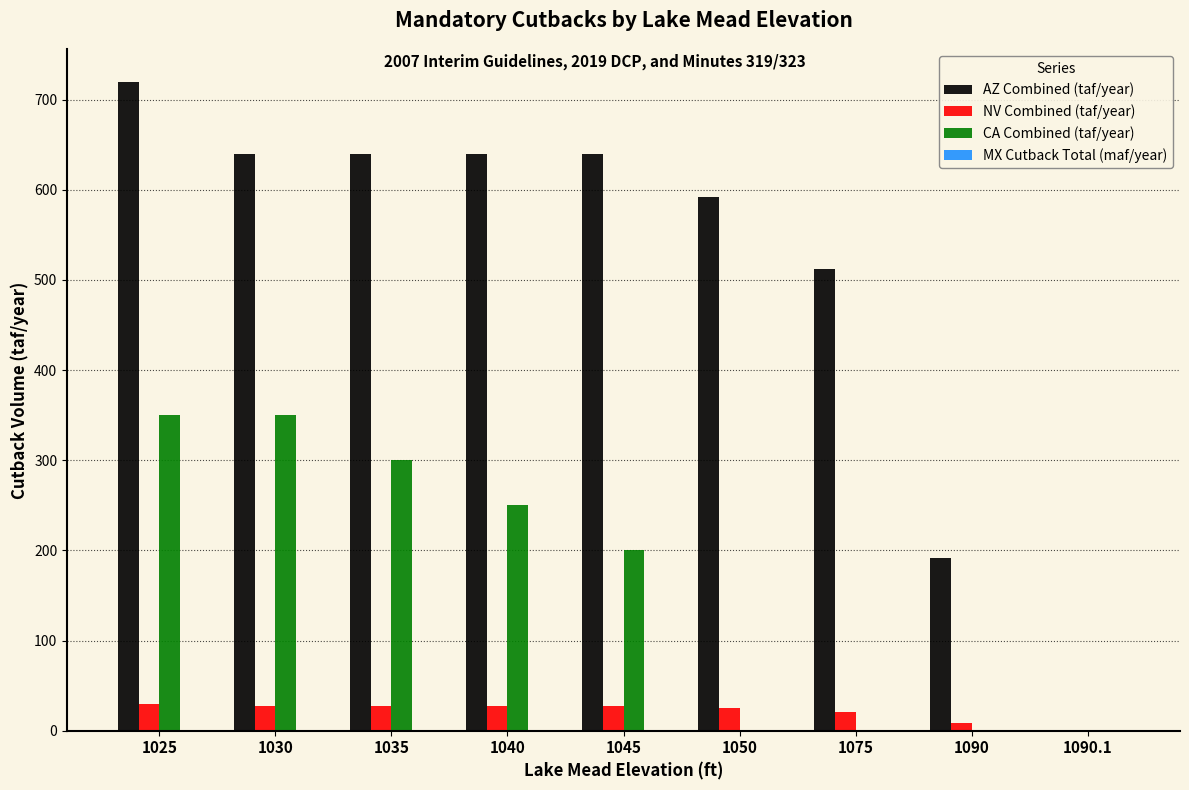

The NV Combined (taf/year) series shows 27.0 at 1045. True or false?

True